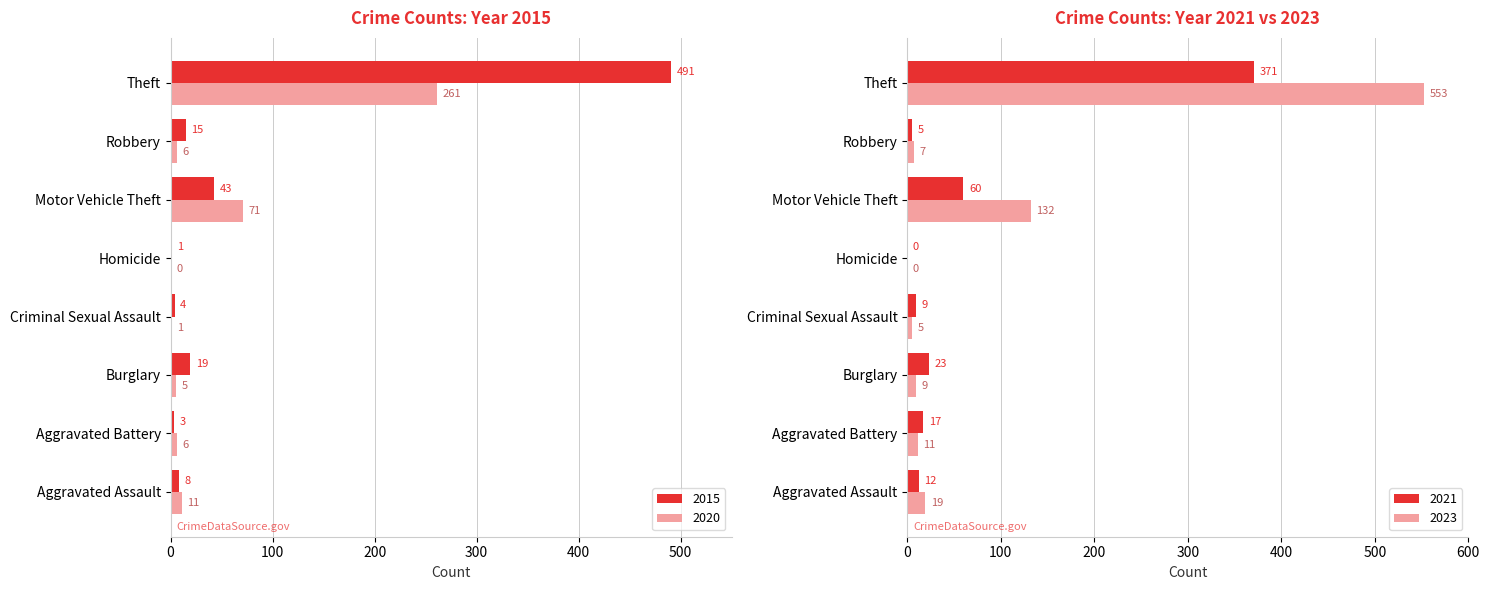

Which category has the lowest value in the 2017 series?

Homicide